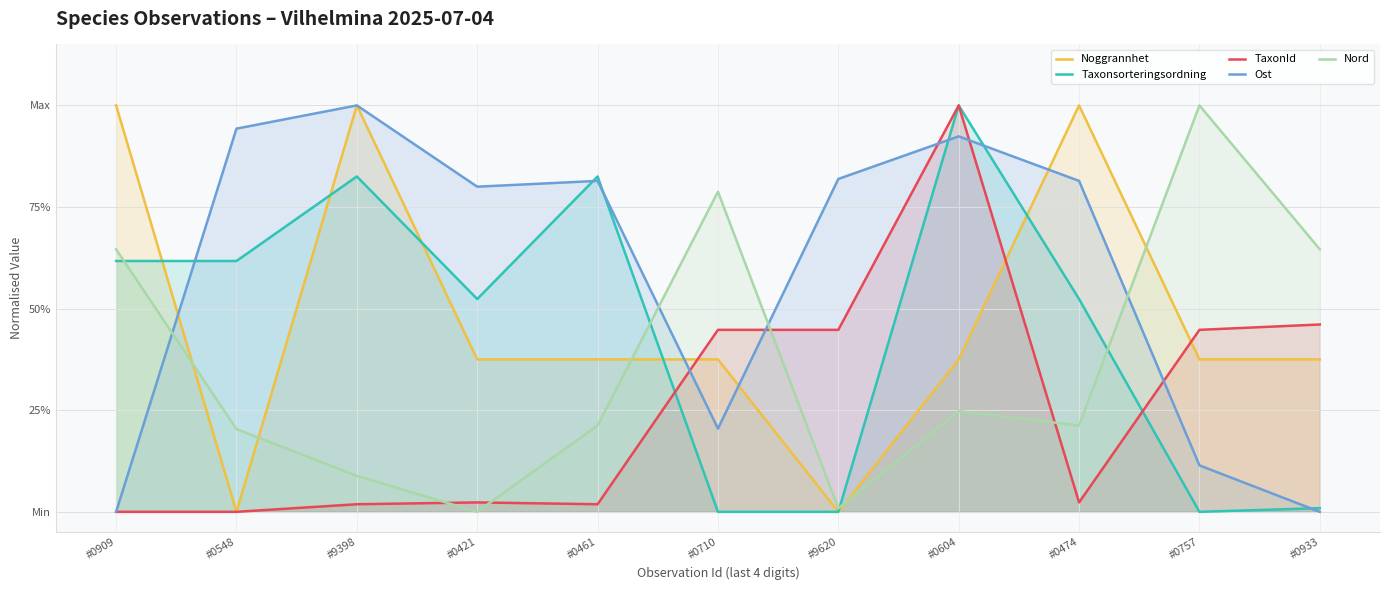

What are all the series names shown in the legend?

Noggrannhet, Taxonsorteringsordning, TaxonId, Ost, Nord